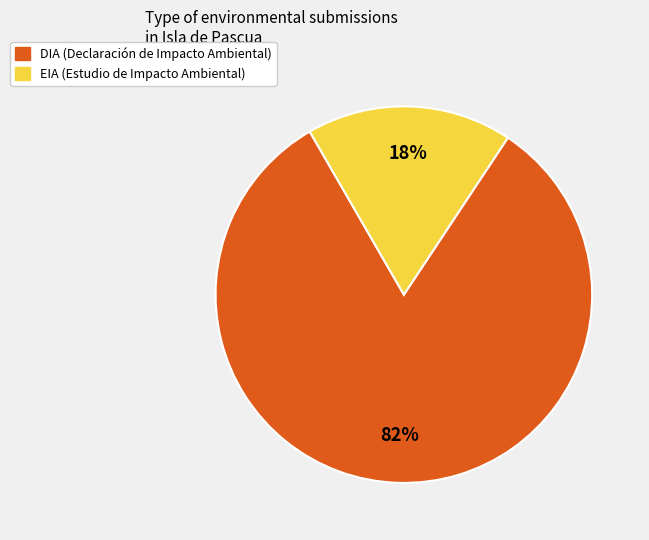

What is the ratio of the value at EIA to the value at DIA?

0.2